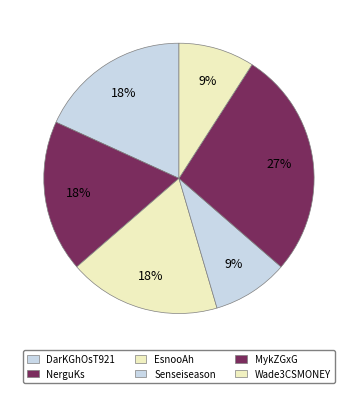

Does any single category account for the majority?

No